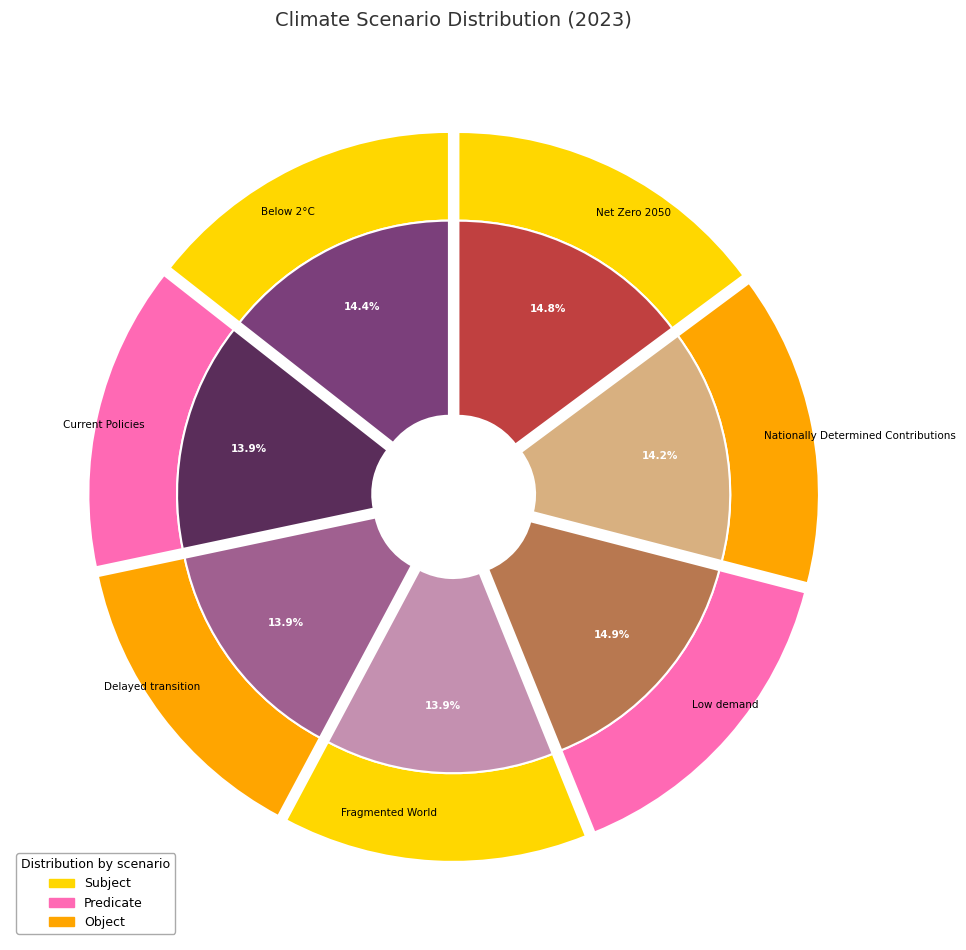

Rank the categories by value from lowest to highest.

Fragmented World, Delayed transition, Current Policies, Nationally Determined Contributions, Below 2°C, Net Zero 2050, Low demand